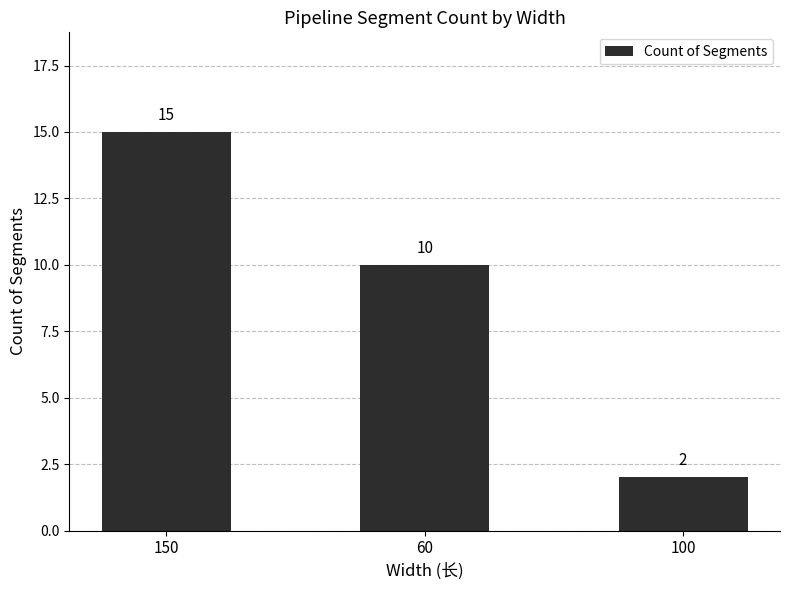

At which category does the chart reach its peak across all series?

150